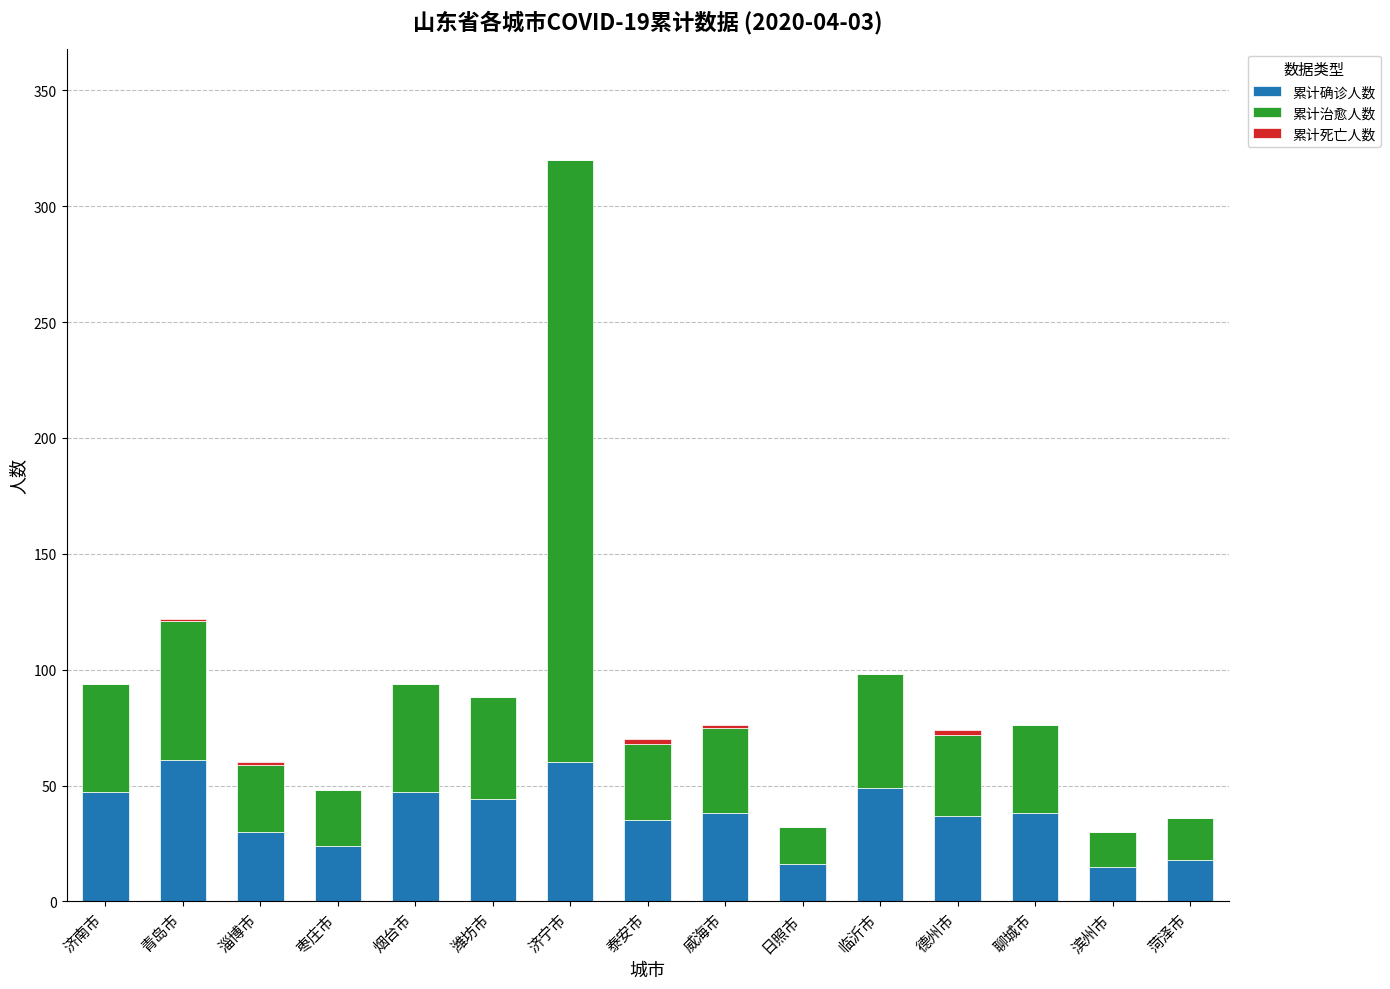

The 累计确诊人数 series shows 60 at 济宁市. True or false?

True